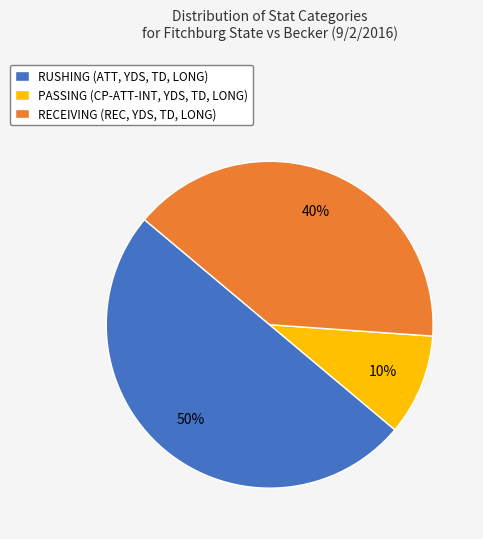

Does PASSING (CP-ATT-INT, YDS, TD, LONG) account for over 50% of the chart?

No